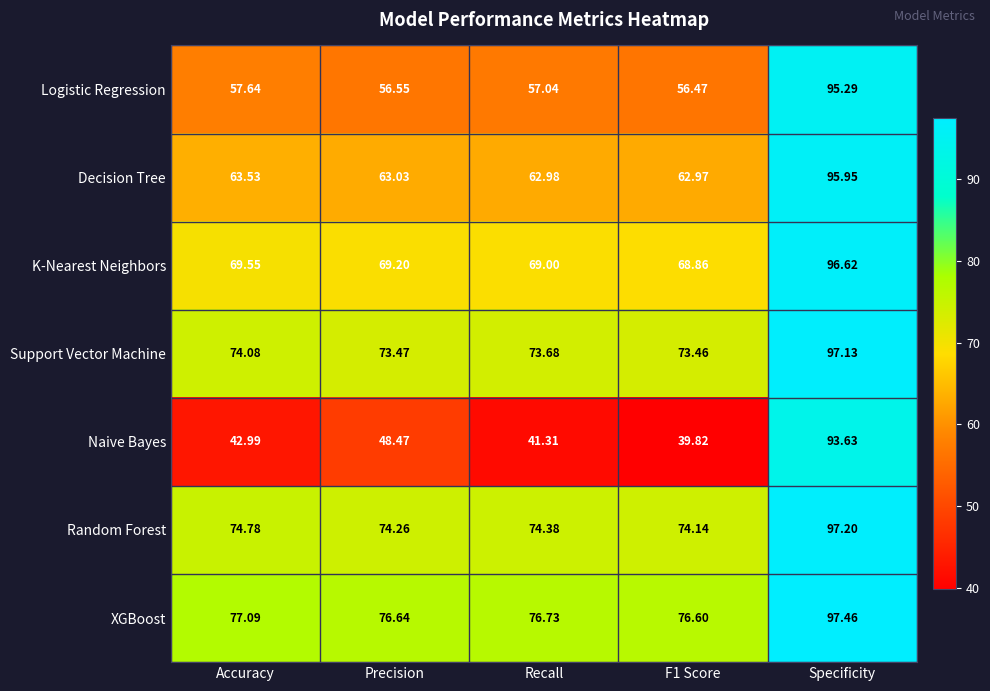

At which category is the sum across all series the highest?

Specificity